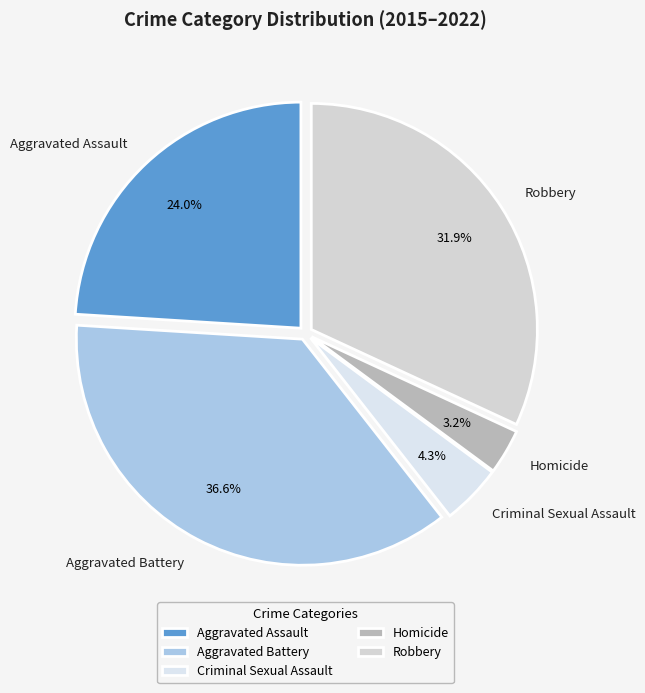

To the nearest percent, what portion does Criminal Sexual Assault represent?

4%